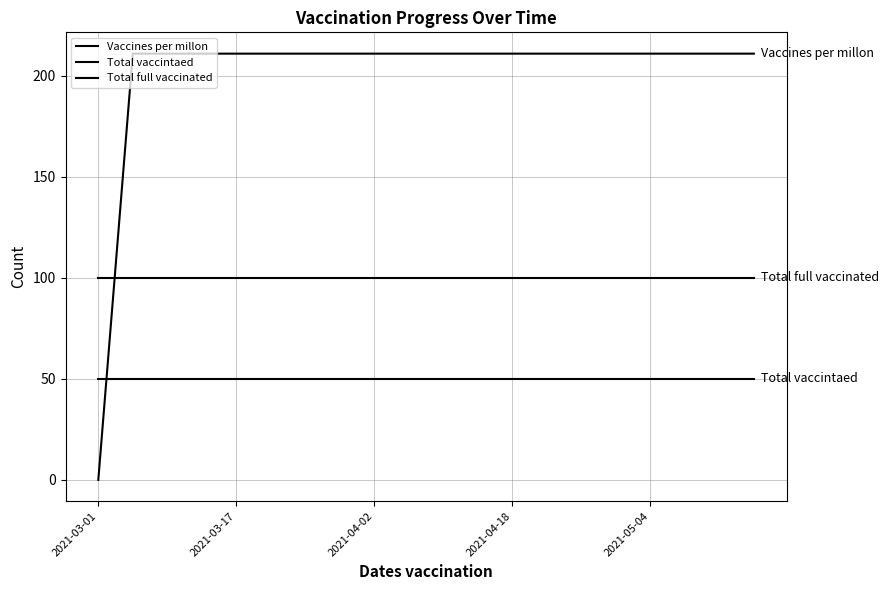

Is this an area chart (filled region under the line)?

No